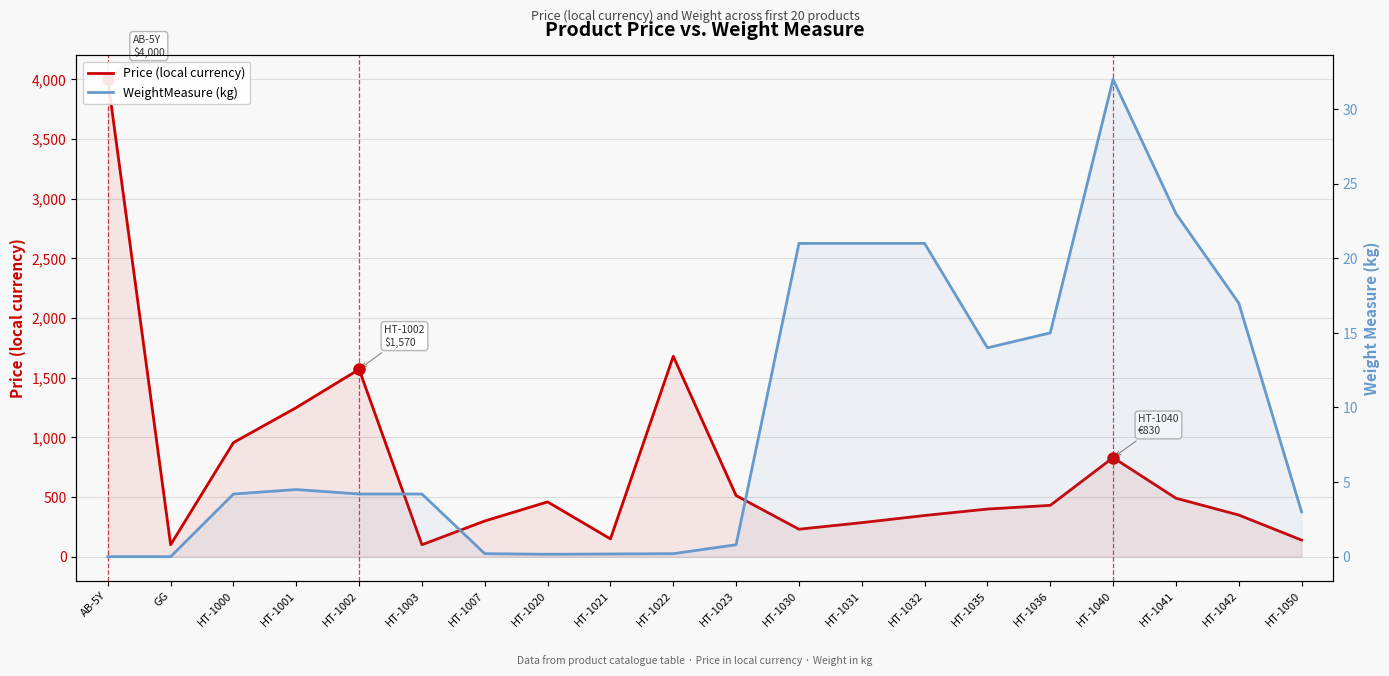

What is the greatest value displayed?

4000.0